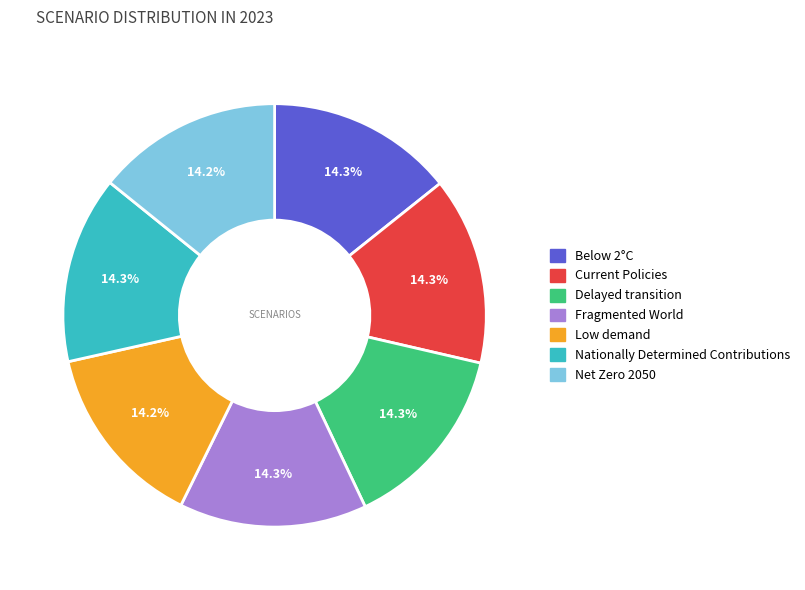

Is the sum of Current Policies and Nationally Determined Contributions greater than half?

No